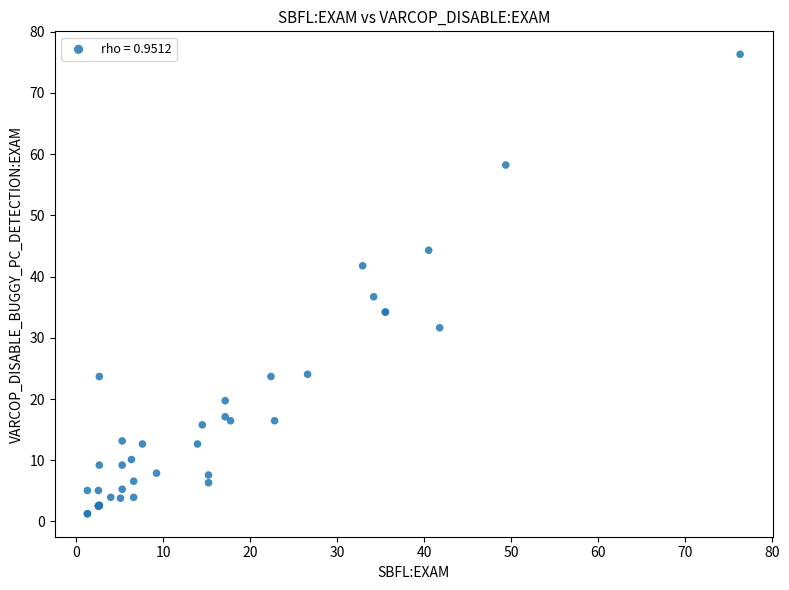

What Y value in the scatter plot is closest to 38?

36.7